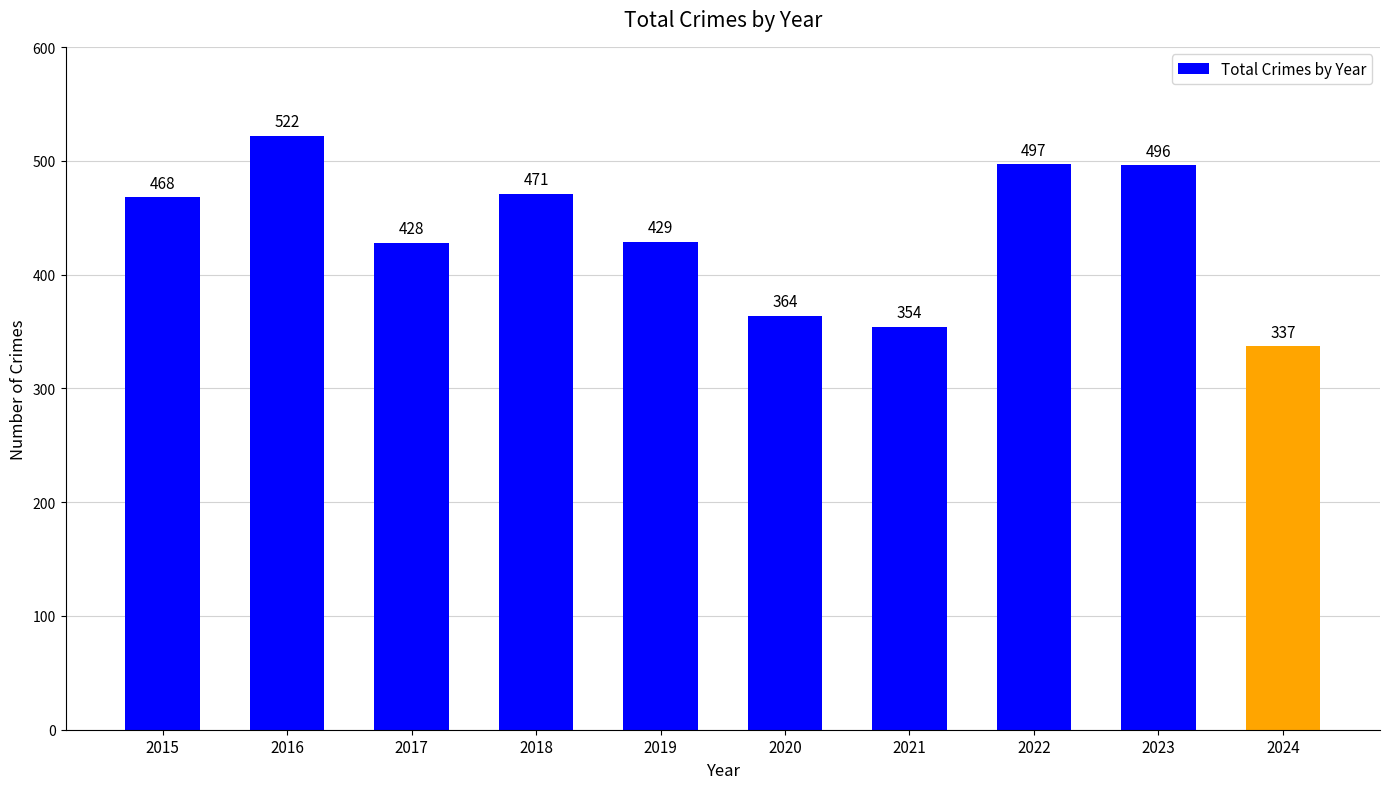

Which category has the lowest value across all series?

2024